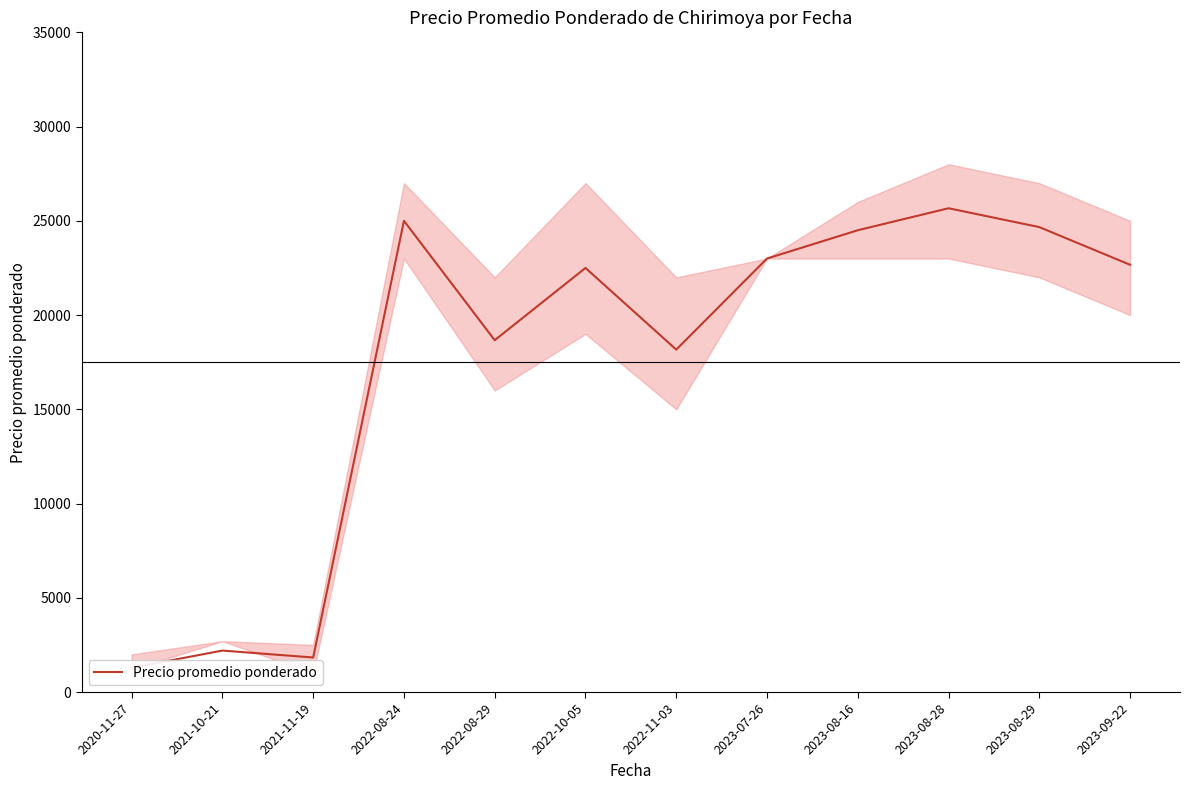

How many values exceed 22667?

5